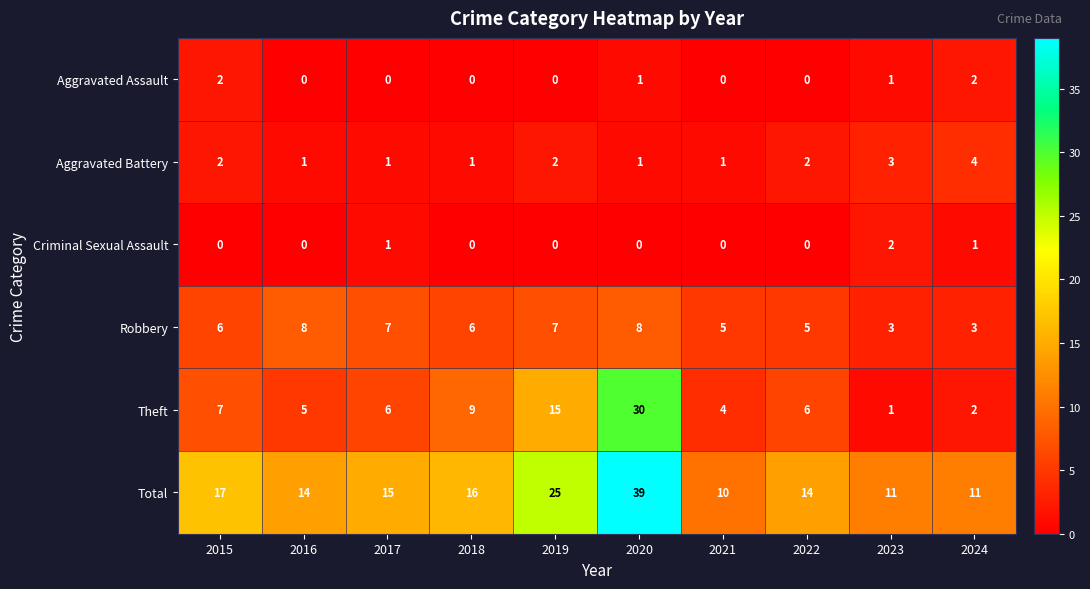

Which label corresponds to the largest value in the chart?

2020